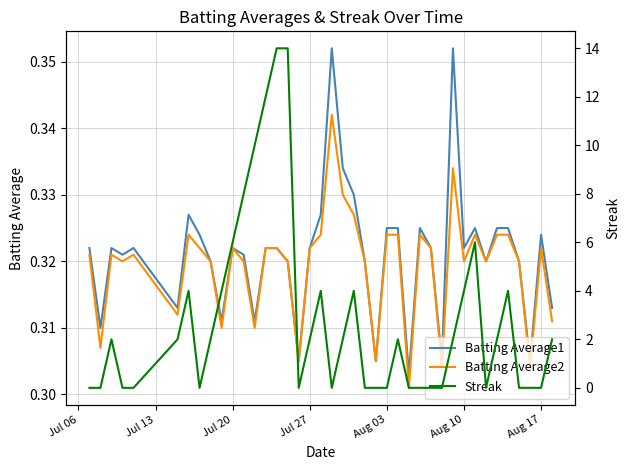

How many lines are shown in the chart?

3